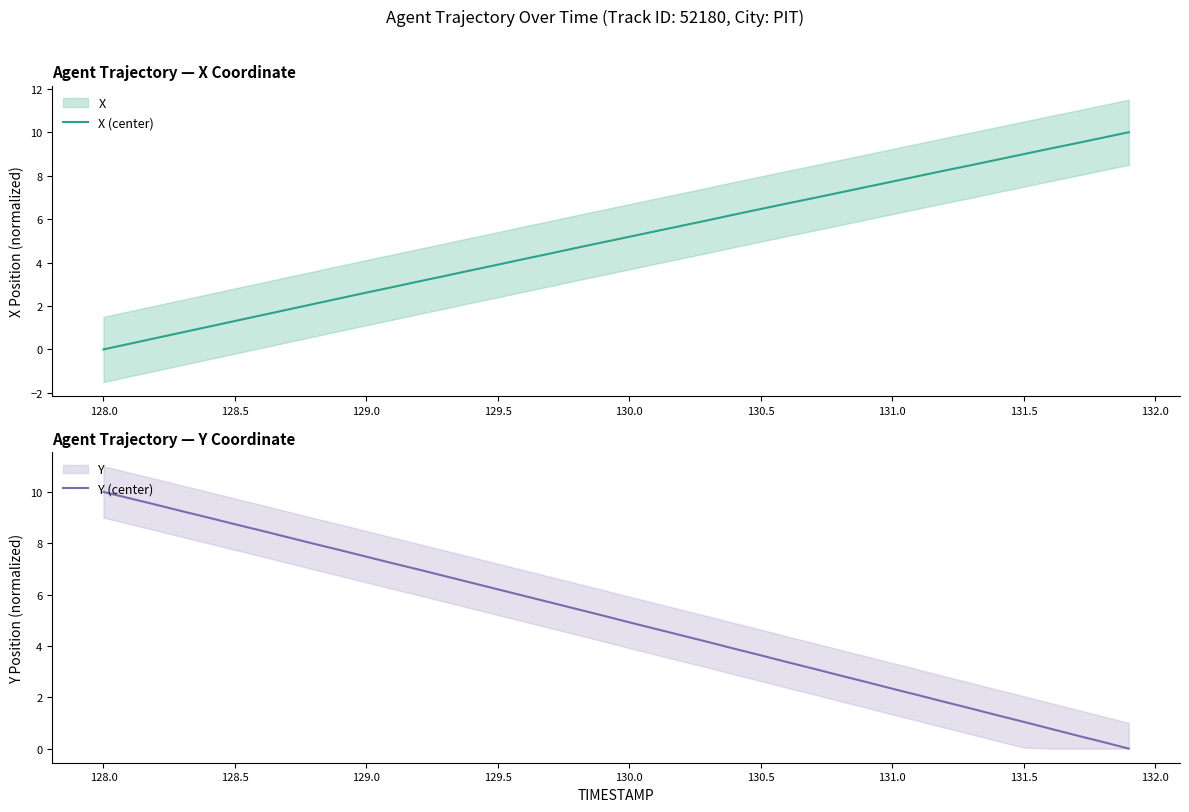

True or false: X (center) has more than 2 points higher than both neighbors.

False